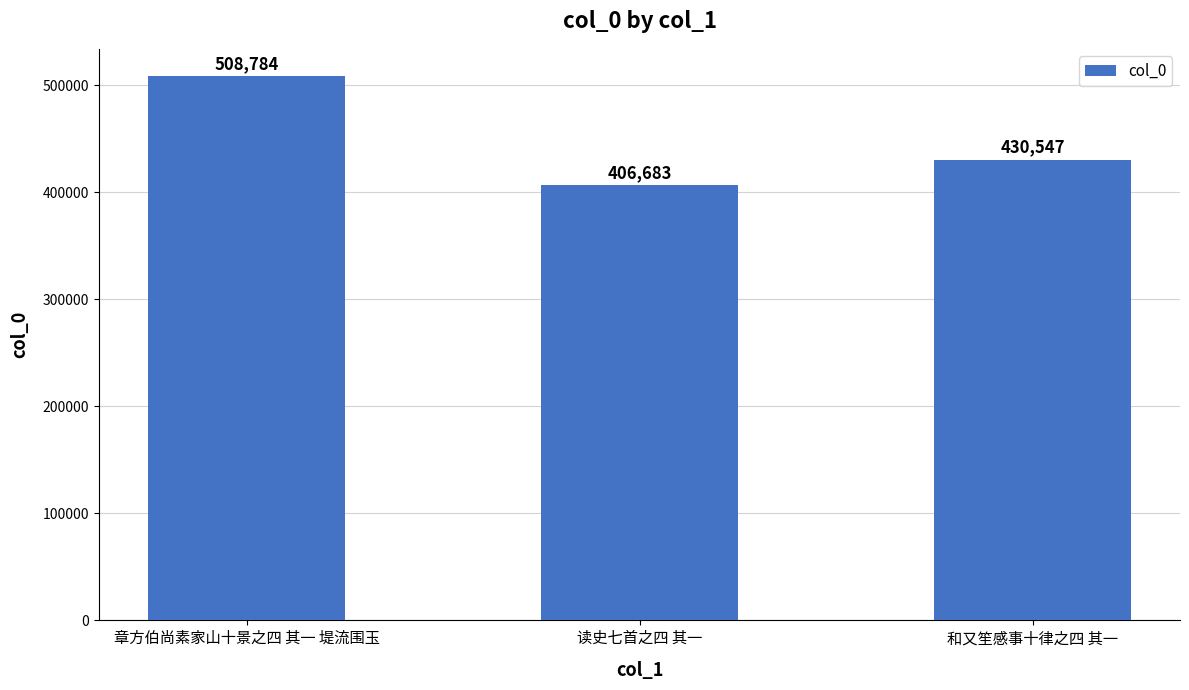

At which label is the value closest to 457733?

和又笙感事十律之四 其一